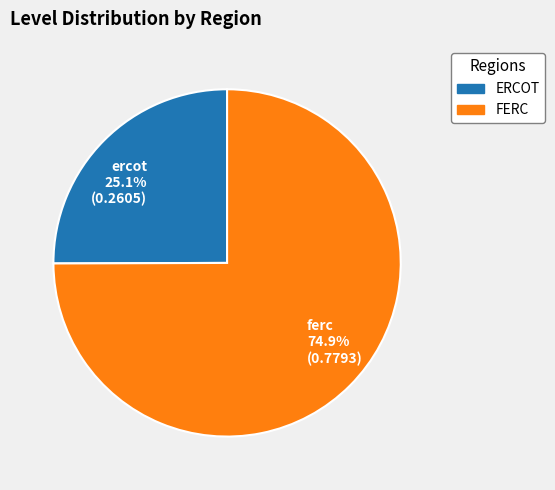

How many slices are in this pie chart?

2